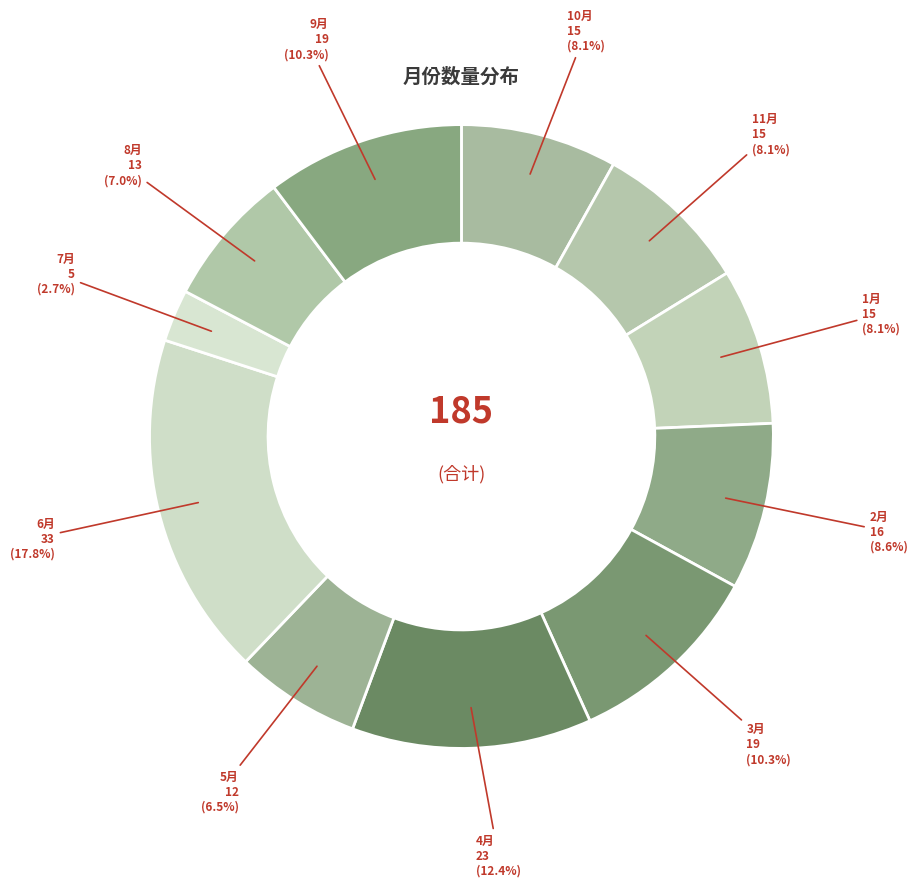

What percentage is the 9月 slice, to the nearest percent?

10%